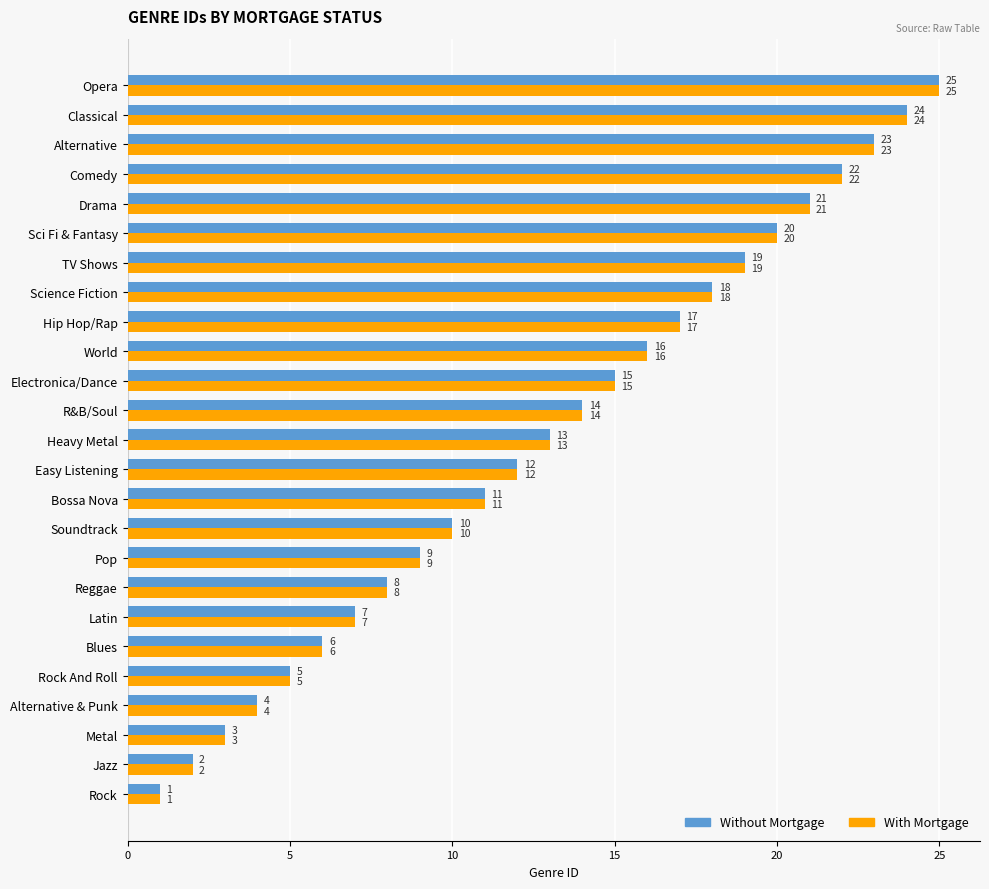

What is the sum of all With Mortgage values?

325